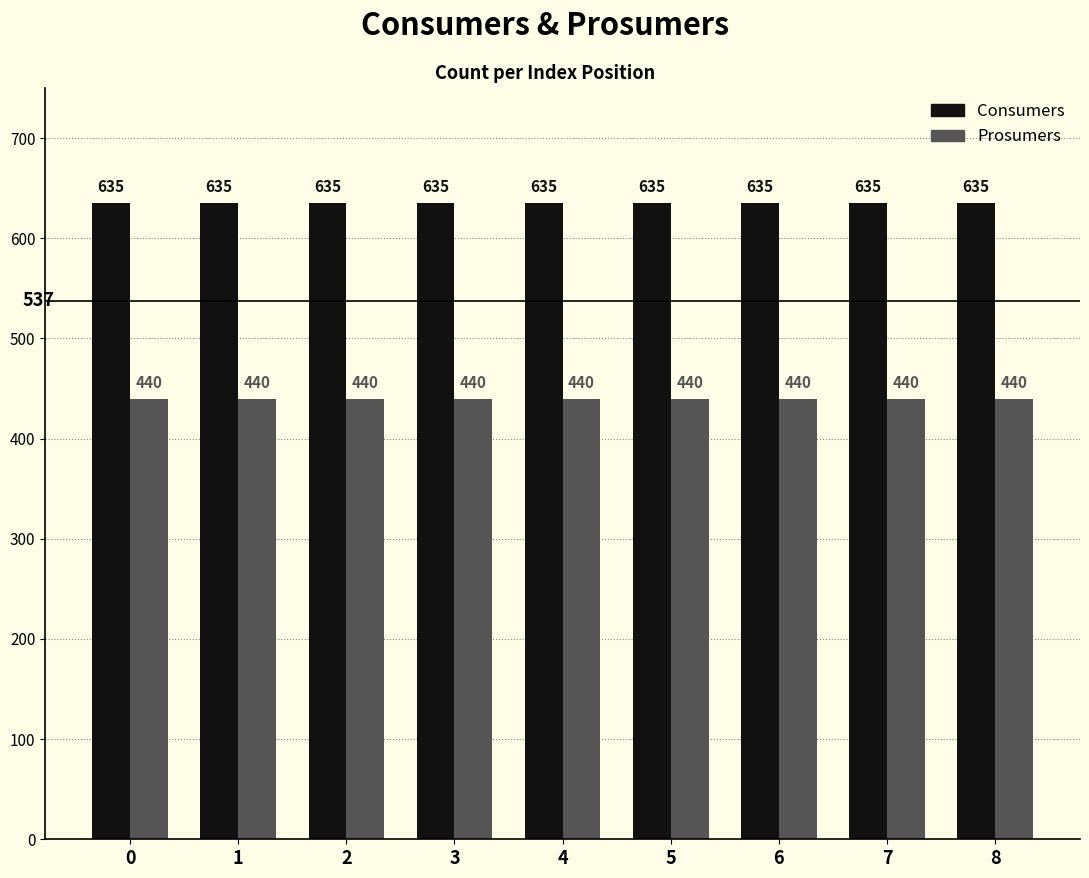

What is the value of the Prosumers bar at the 9th from the left?

440